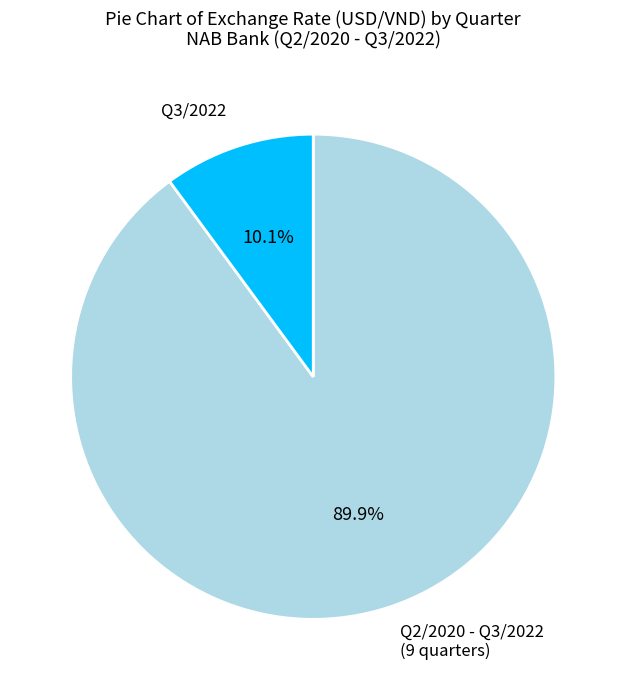

Does any single category account for the majority?

Yes